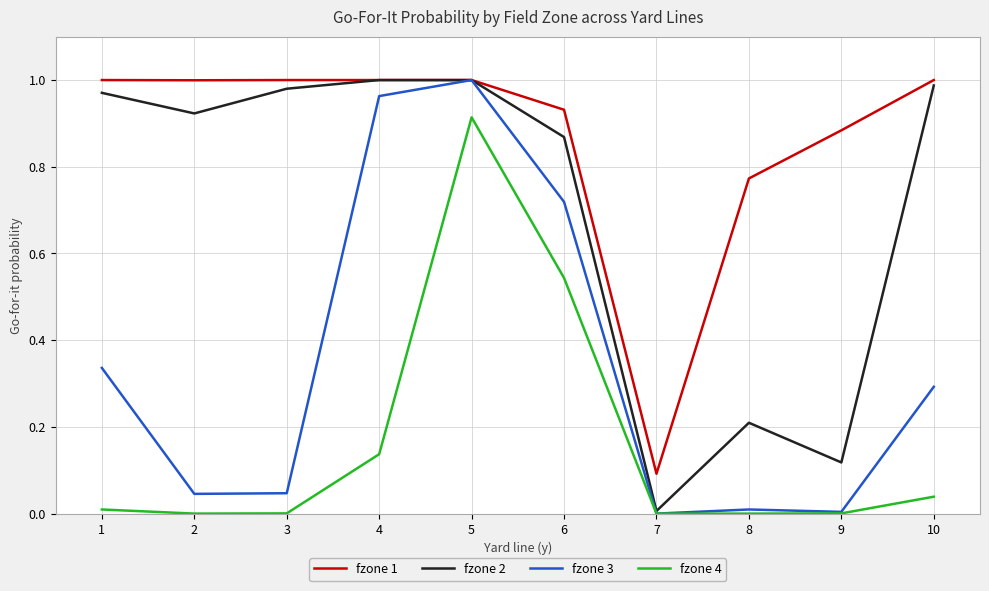

How many lines are shown in the chart?

4